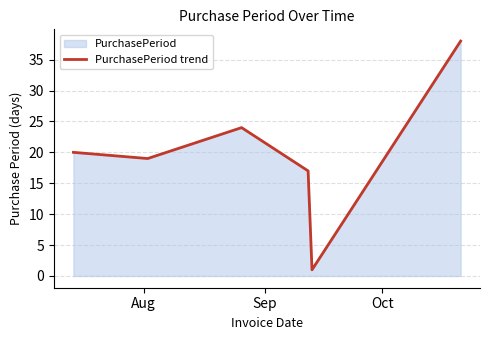

True or false: there are more than 0 points higher than both neighbors.

True